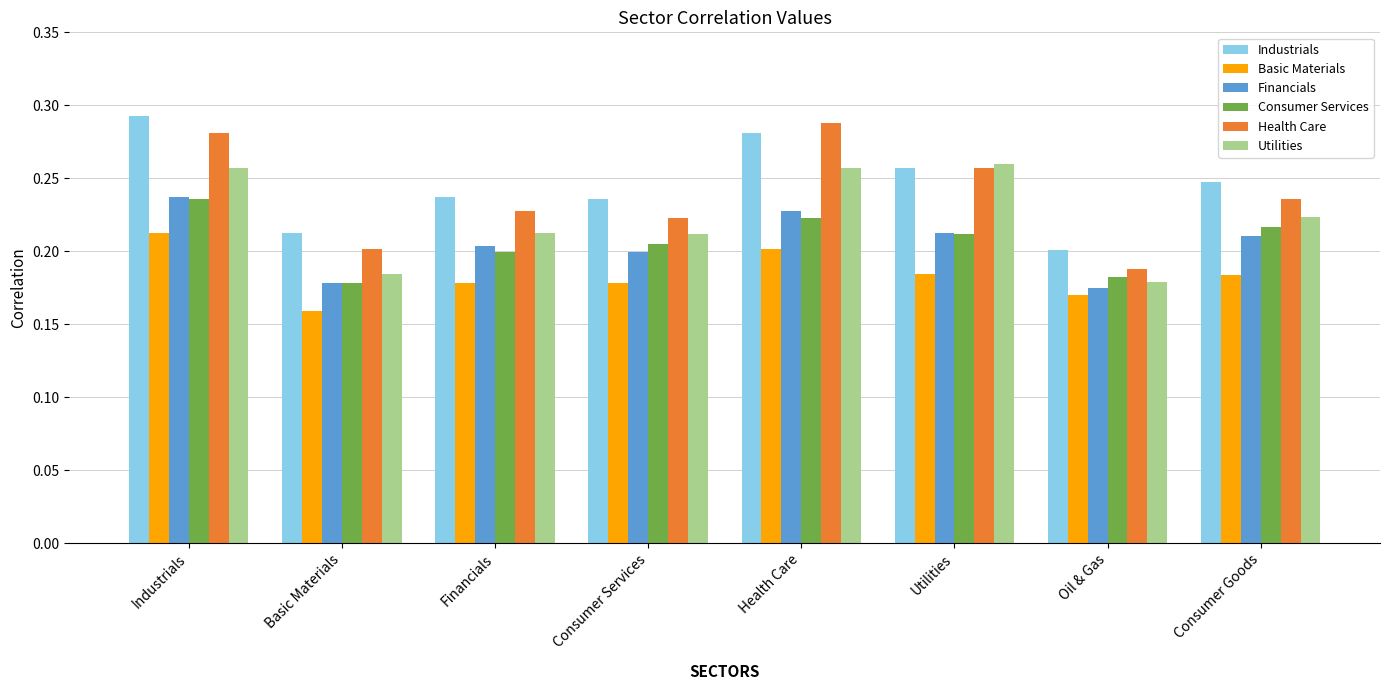

Count the number of data series in this chart.

6